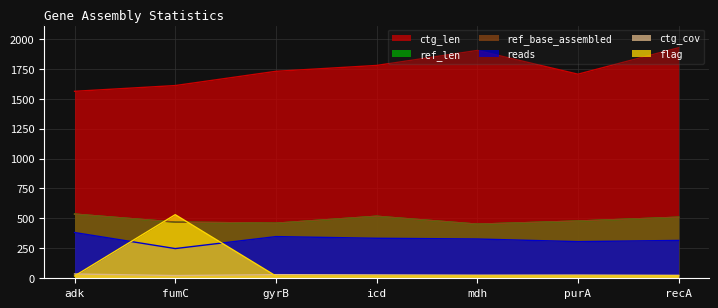

True or false: ctg_len has a value of 2829.9 at mdh.

False